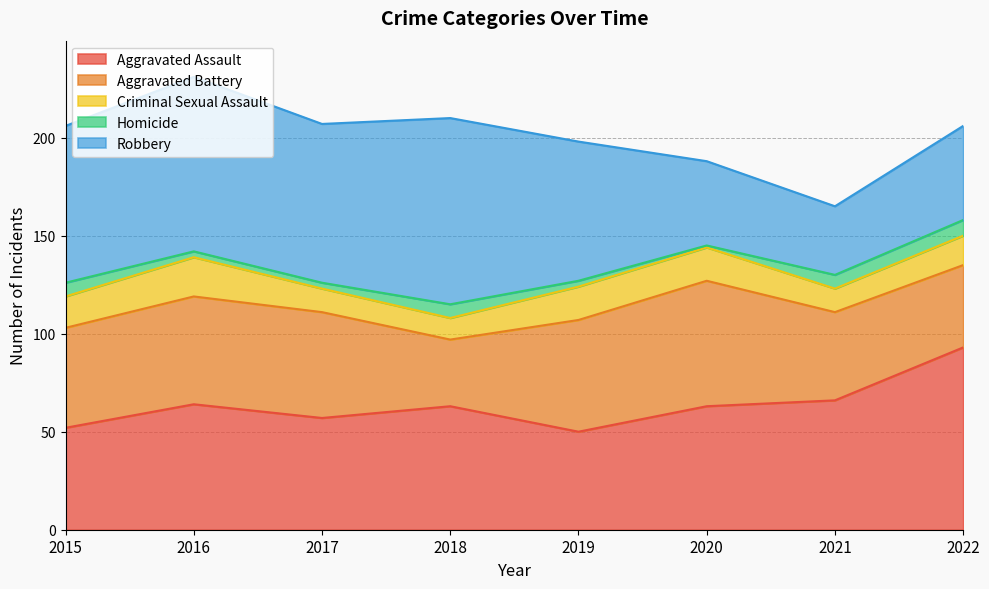

What is the minimum value for Robbery?

35